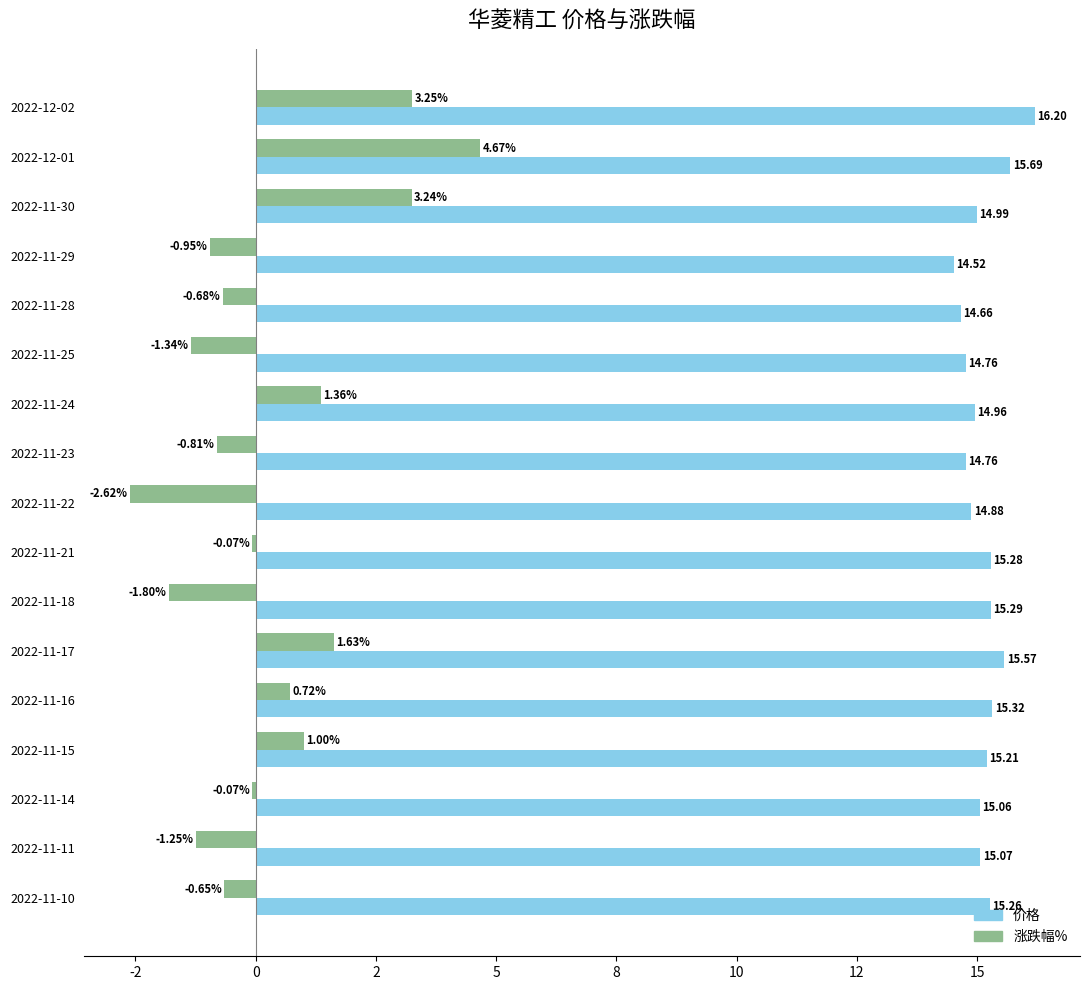

What are all the series names shown in the legend?

价格, 涨跌幅%